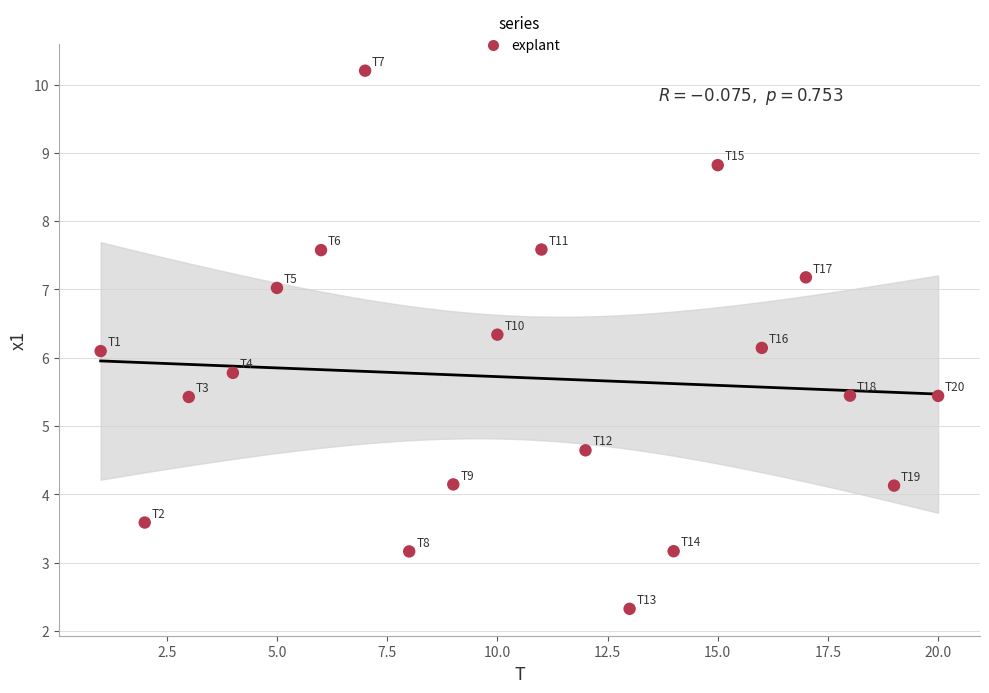

What is the range of X values (max minus min)?

19.0